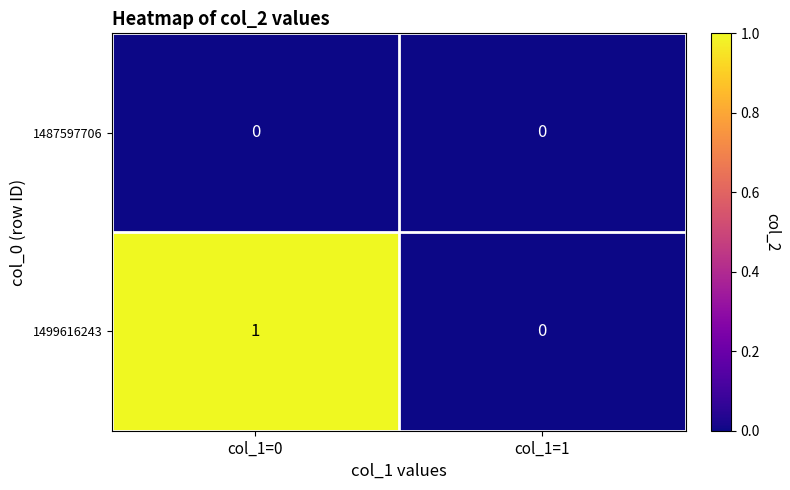

List the series in order of their peak value, highest first.

1499616243, 1487597706